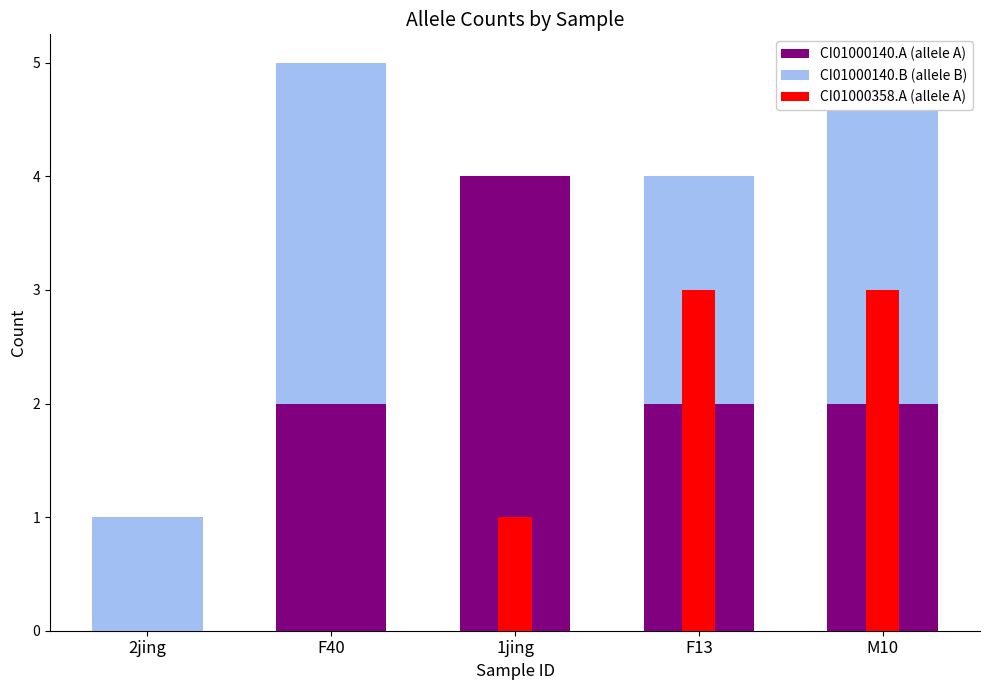

How many bars are there in total?

15